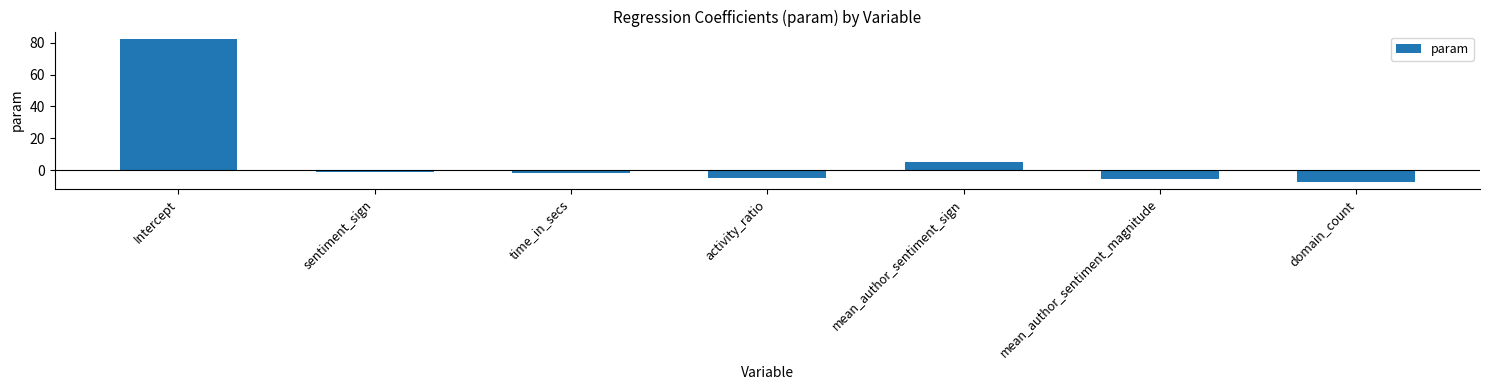

What is the average value?

9.5